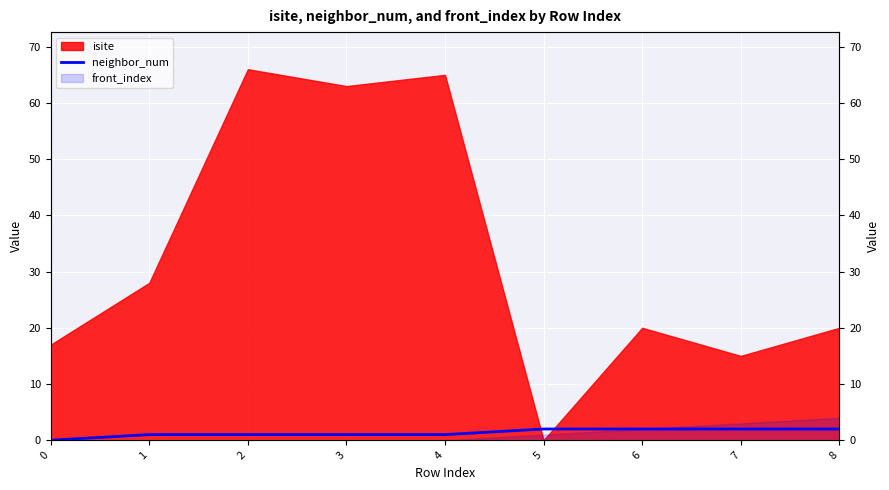

Reading right to left, extract all data points from this chart.

8=2	7=2	6=2	5=2	4=1	3=1	2=1	1=1	0=0